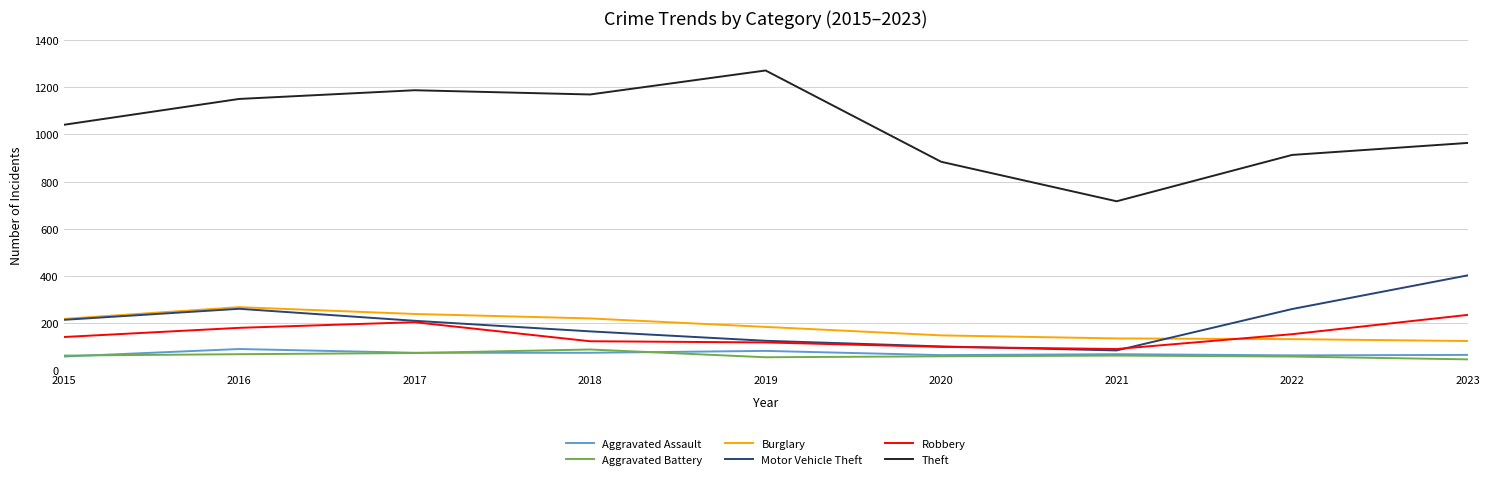

Which series has the largest total across all categories?

Theft